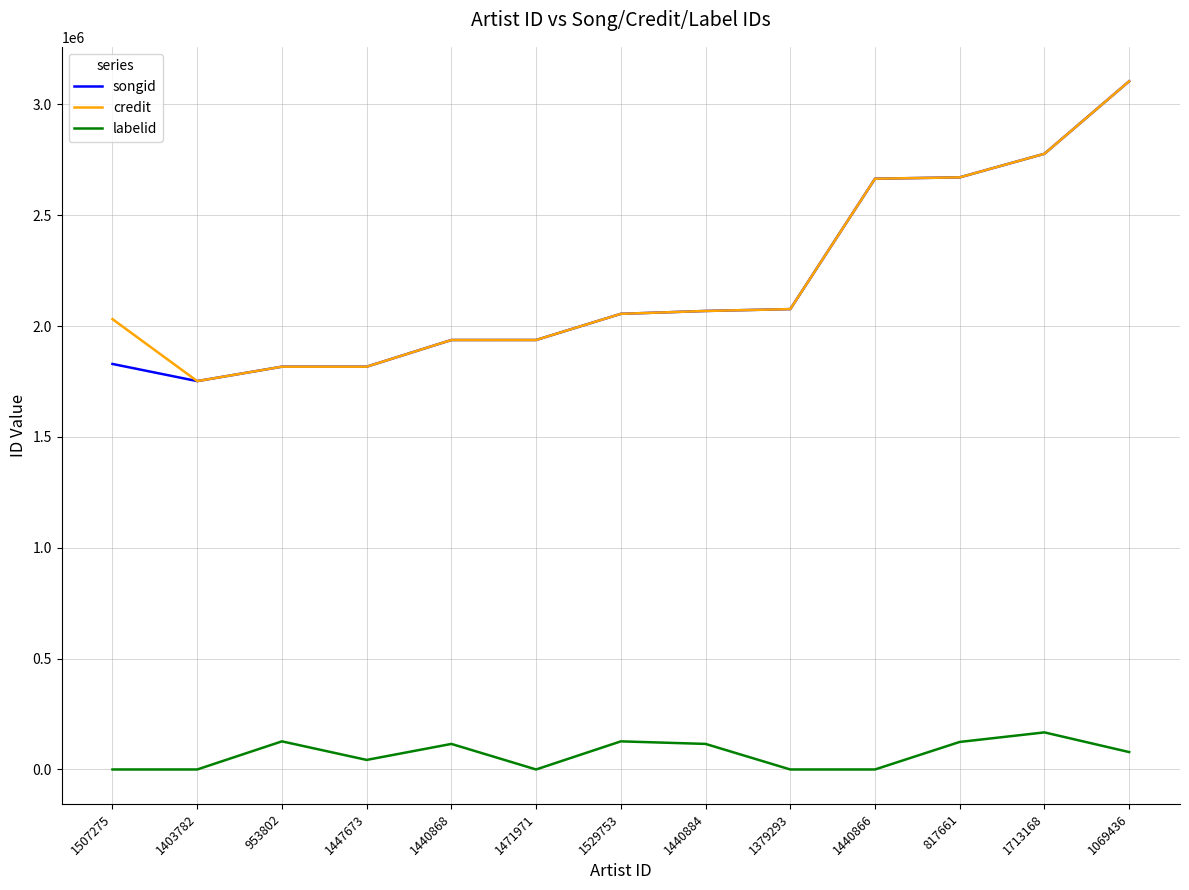

True or false: labelid and credit intersect in this chart.

False